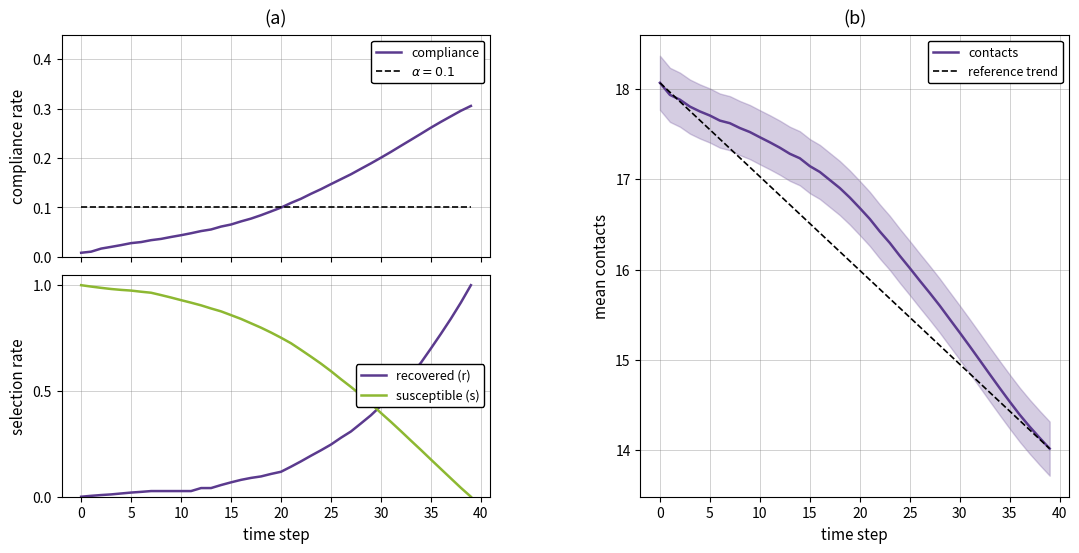

How many intersections are there between recovered (r) and susceptible (s)?

1